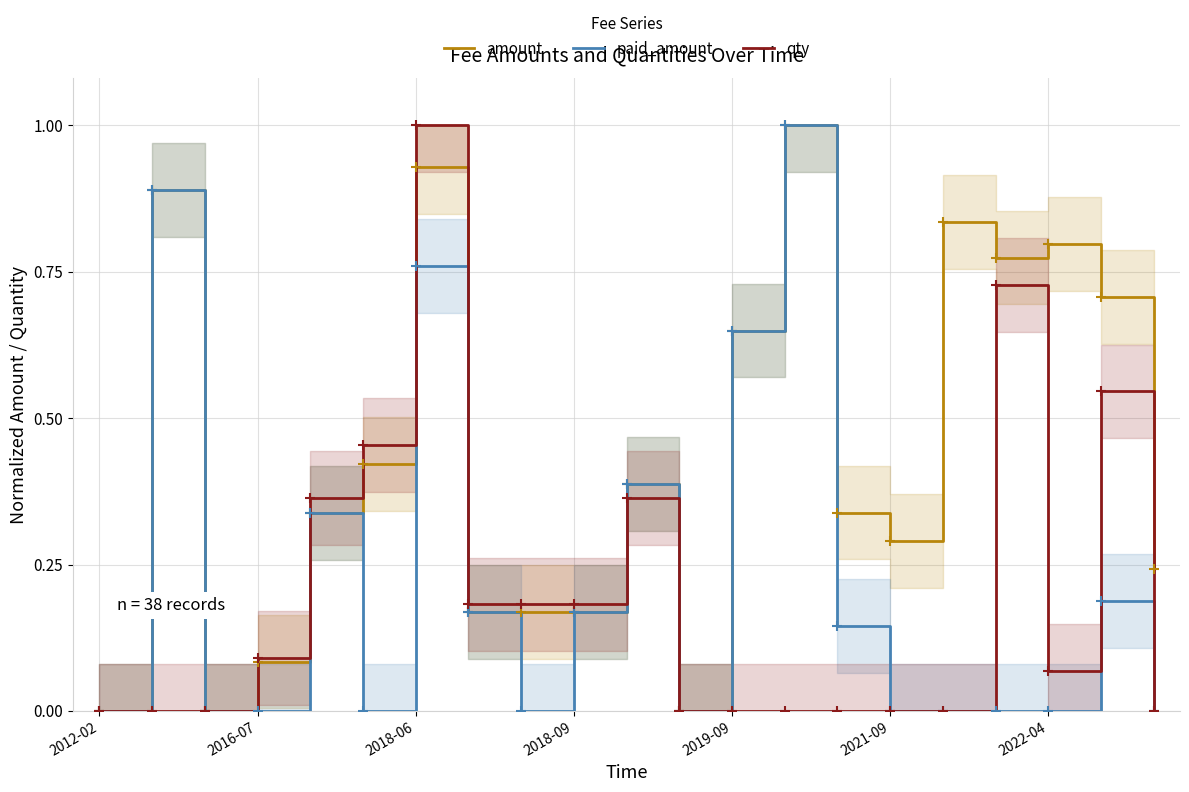

The amount series shows -0.3 at 2012-02. True or false?

False